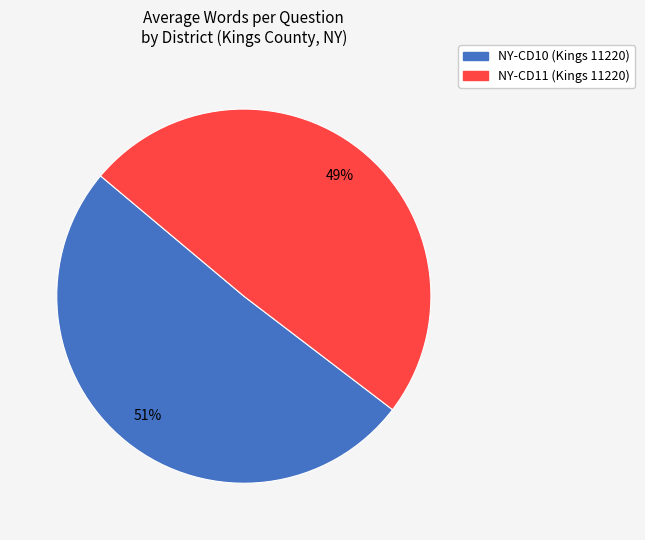

Count the number of slices in the pie.

2